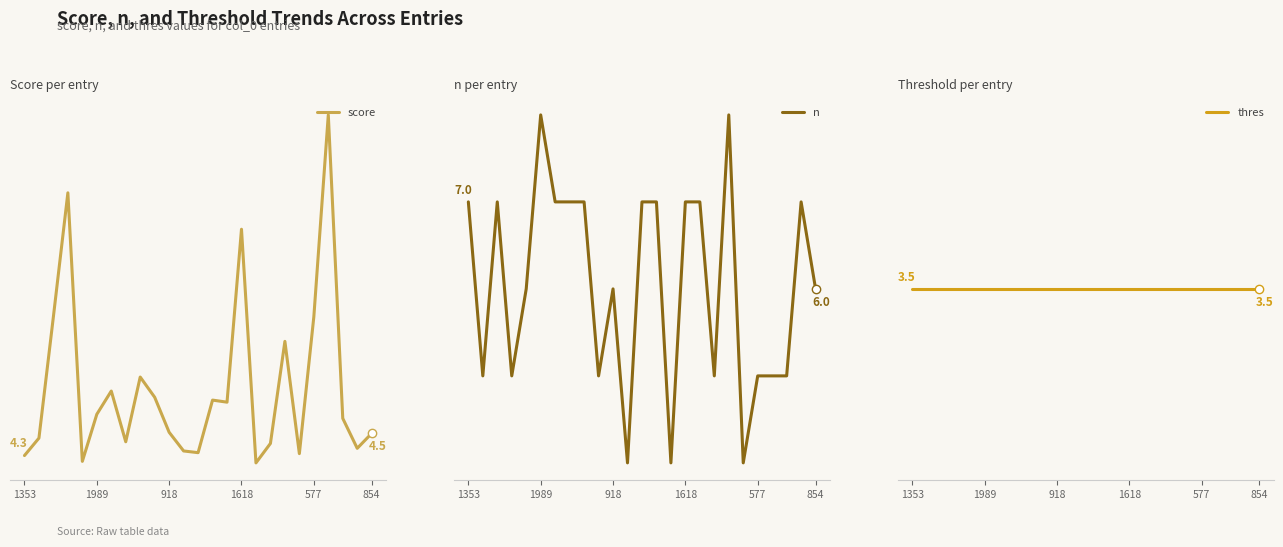

What is the value of the thres point at the 22nd from the left?

3.5